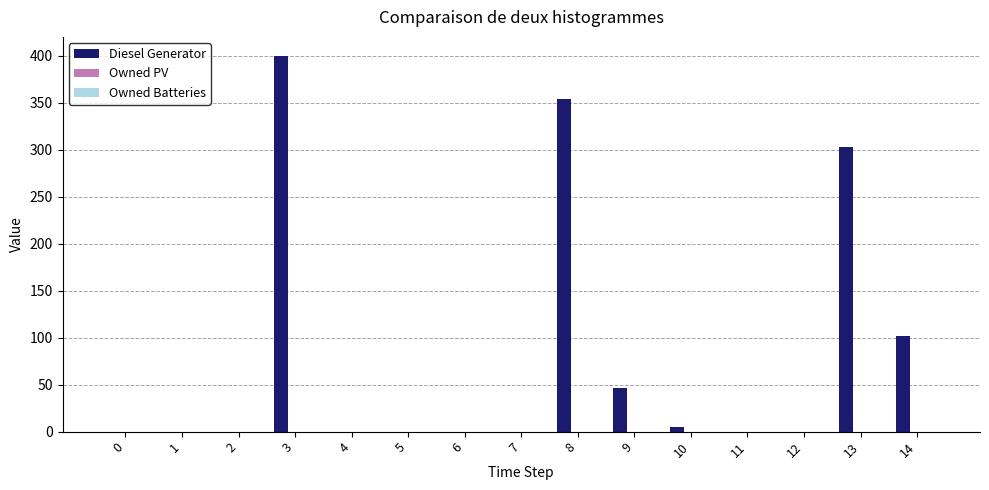

Which has a higher value, 1 or 13?

13